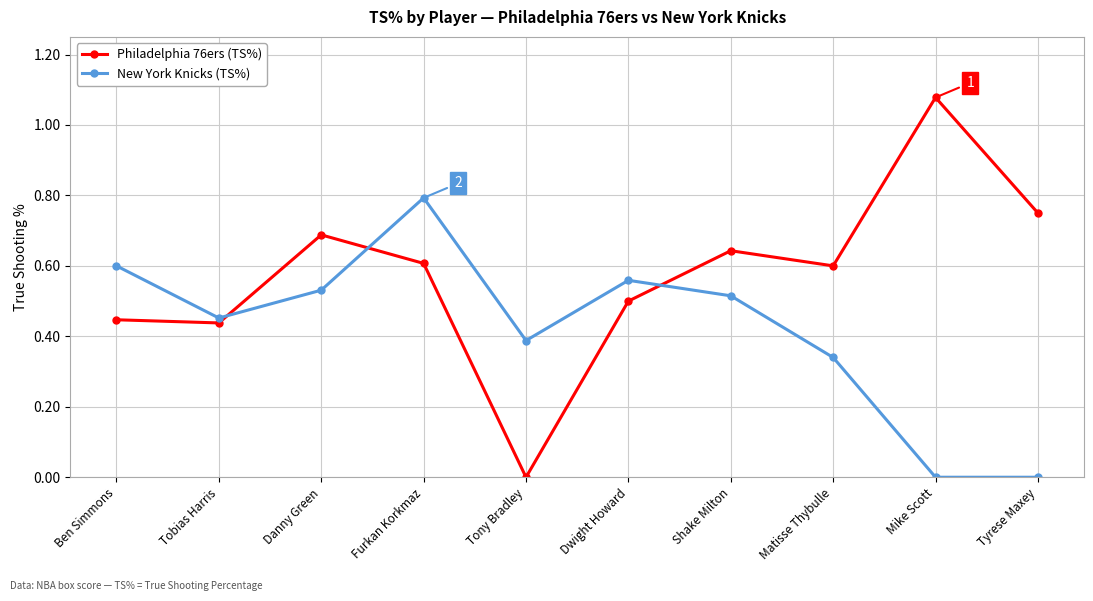

At which label does New York Knicks (TS%) reach its peak?

Furkan Korkmaz